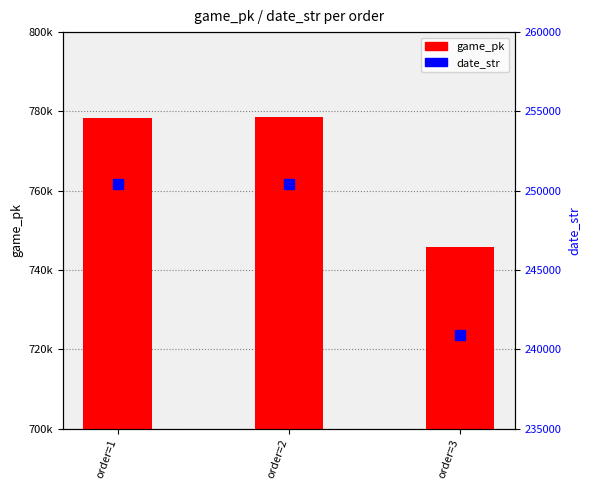

Which series has the widest spread of Y values?

game_pk